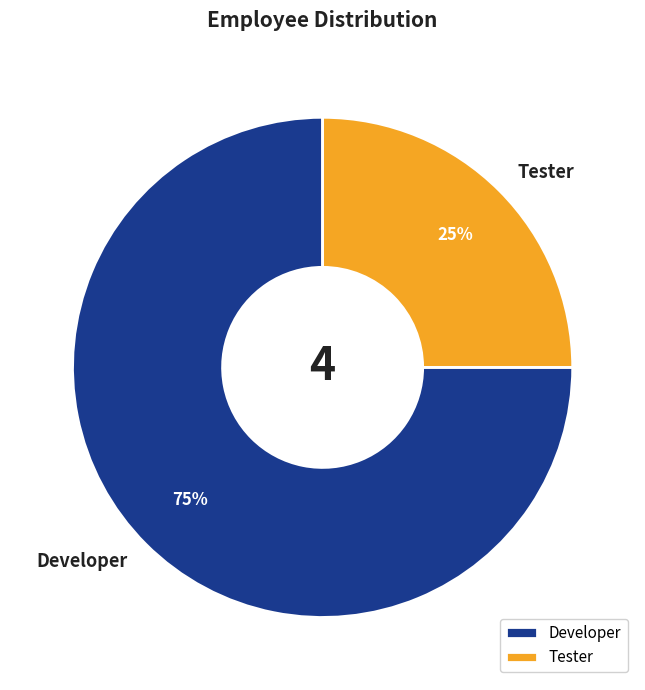

To the nearest percent, what is the difference between the largest and smallest slice percentages?

50%